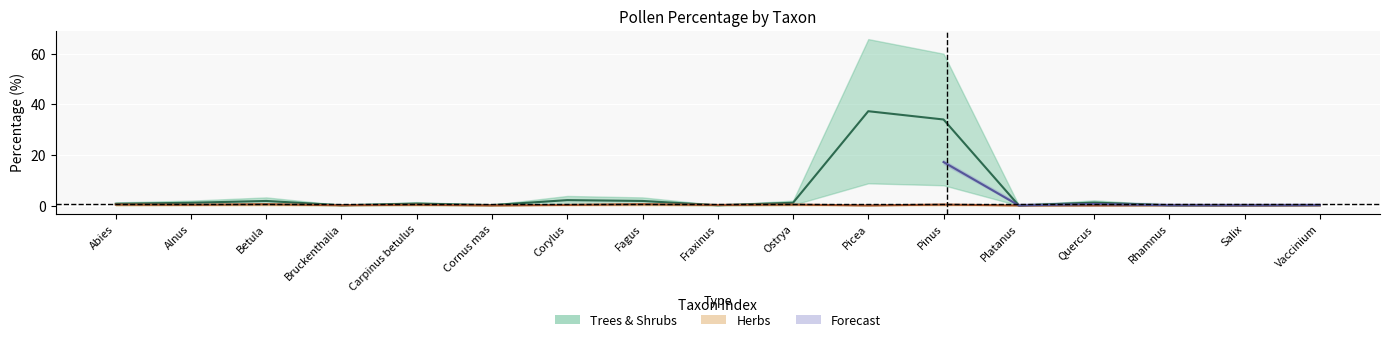

How many times do Herbs_pct and Trees_Shrubs_pct cross each other?

2